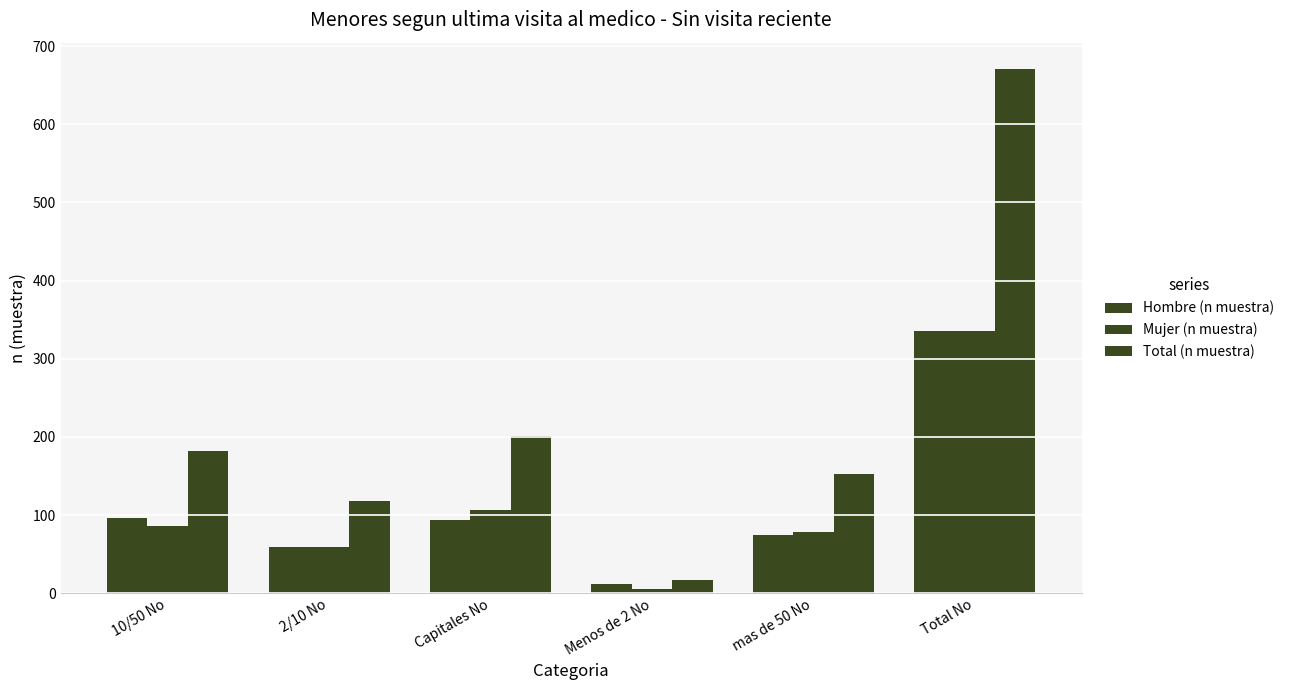

Between 10/50 No and mas de 50 No, which is larger?

10/50 No